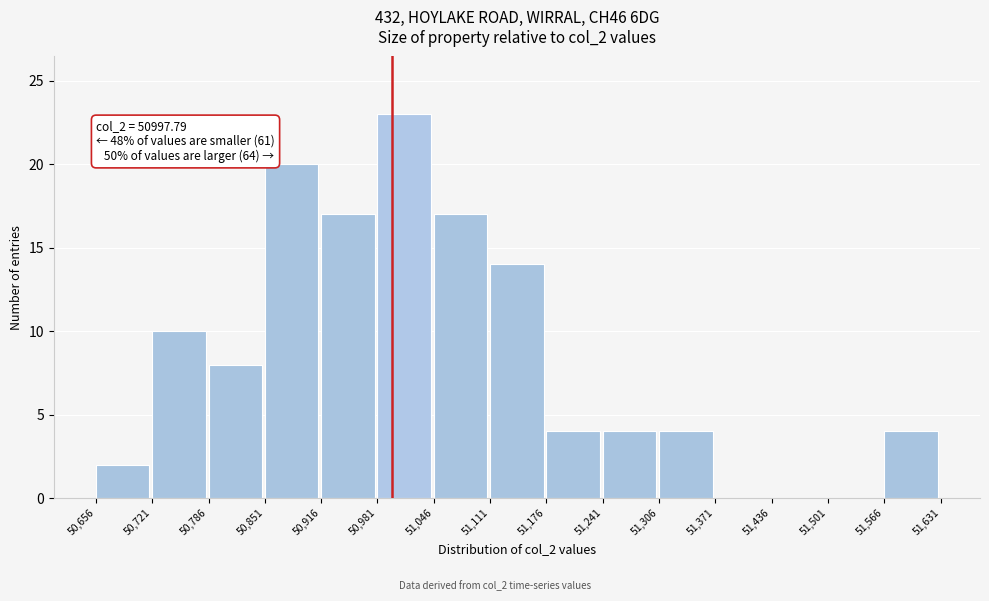

Which range on the x-axis has the tallest bar?

50,981 to 51,046